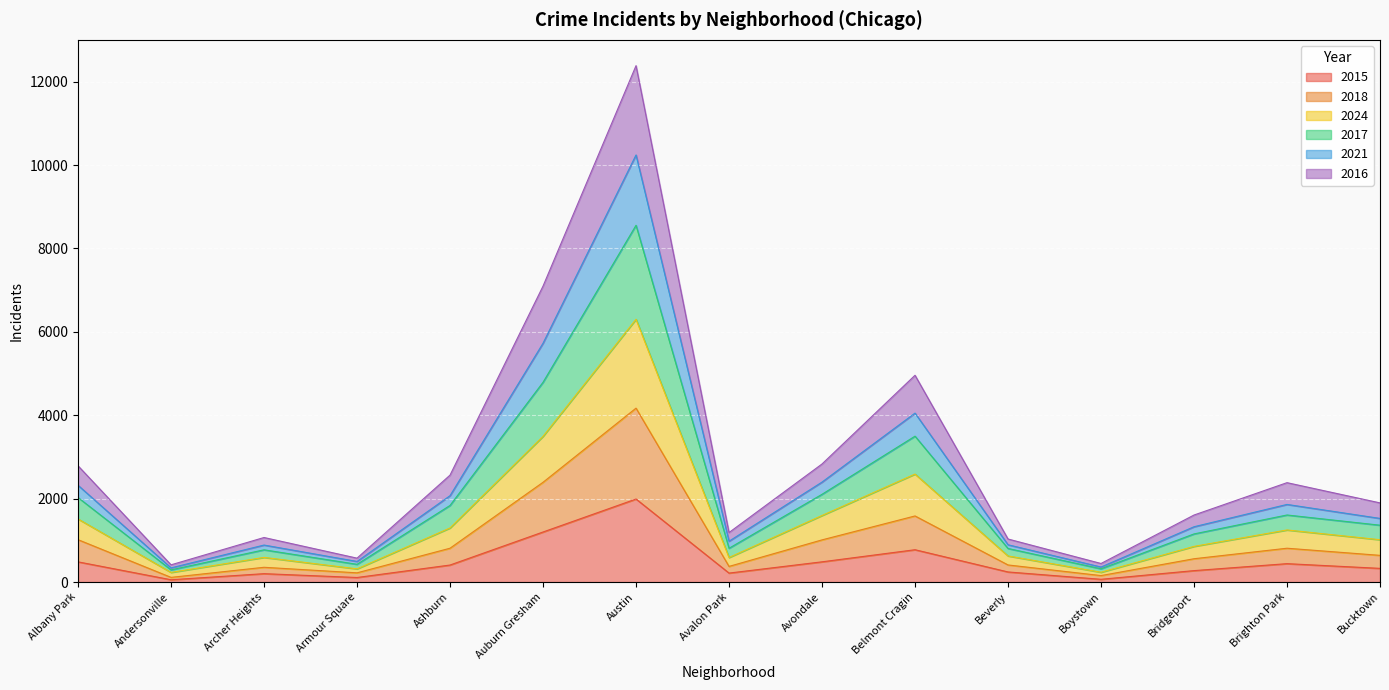

Rank the categories by 2018 value from highest to lowest.

Austin, Auburn Gresham, Belmont Cragin, Albany Park, Avondale, Ashburn, Brighton Park, Bucktown, Bridgeport, Beverly, Avalon Park, Archer Heights, Armour Square, Boystown, Andersonville